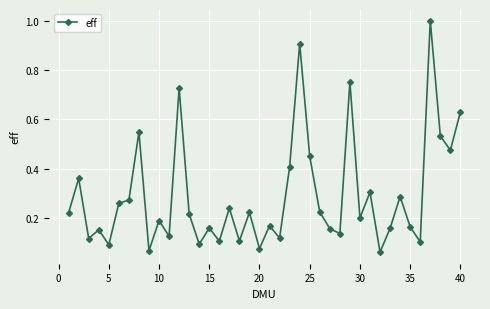

How many lines are shown in the chart?

1